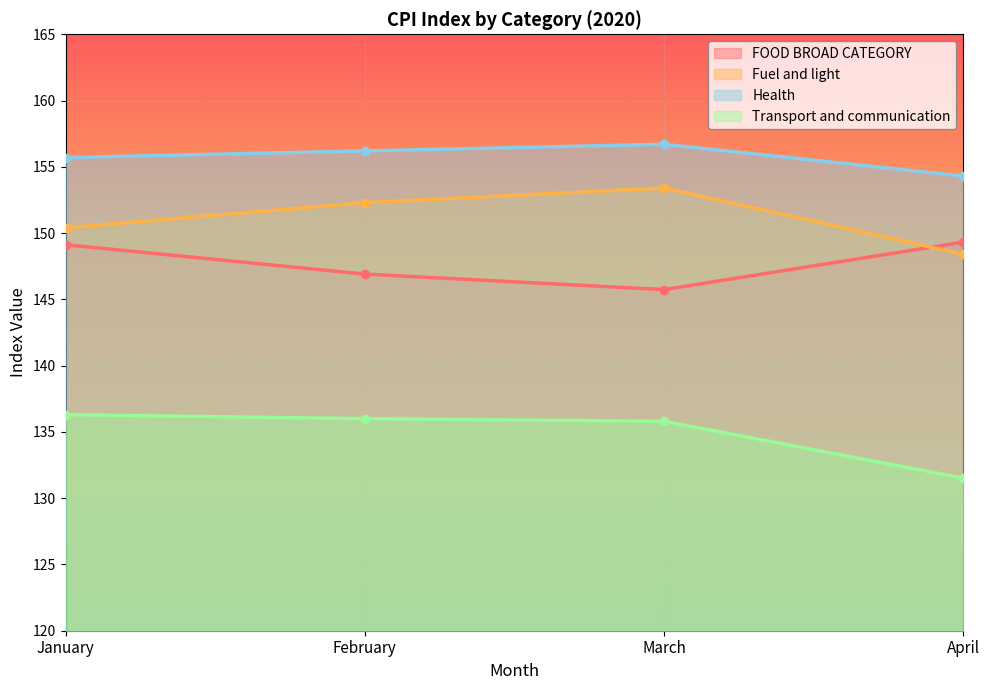

True or false: FOOD BROAD CATEGORY has a value of 149.3 at April.

True